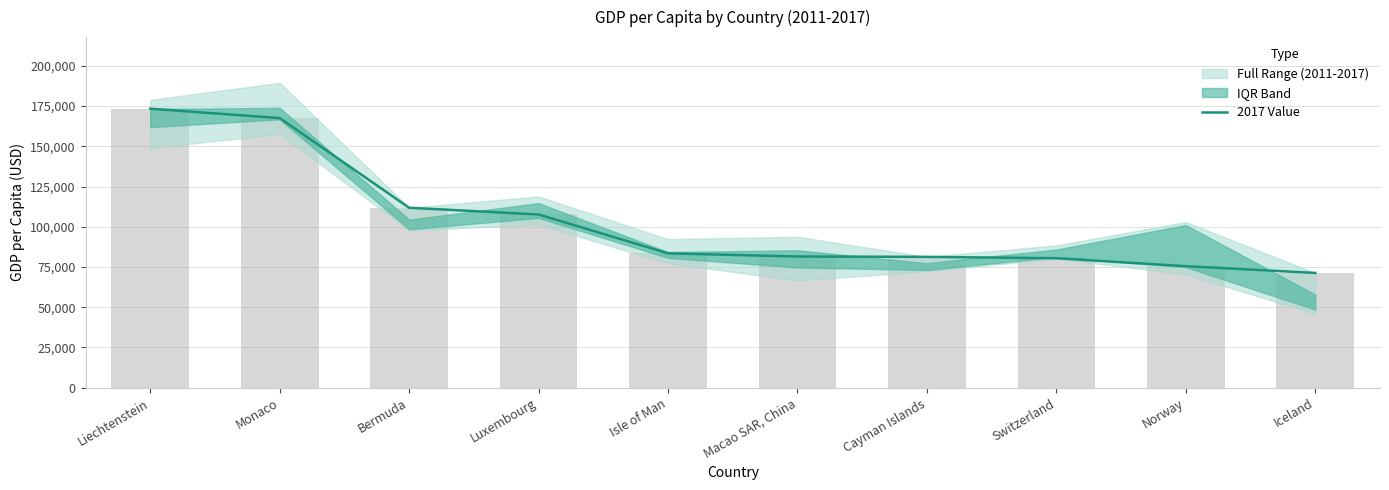

What is the label of the 4th bar from the left?

Luxembourg